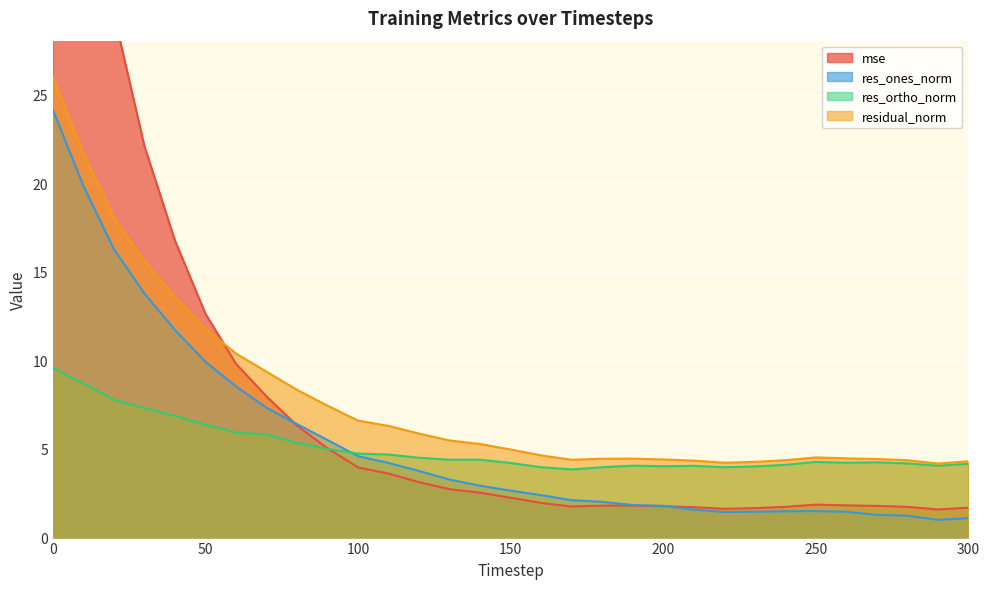

Reading right to left, what are all the values shown in this chart?

mse: 1.7	1.6	1.7	1.8	1.8	1.9	1.7	1.7	1.6	1.7	1.8	1.8	1.8	1.8	2.0	2.2	2.5	2.7	3.1	3.6	4.0	5.0	6.3	8.0	9.8	12.6	16.8	22.1	29.6	42.7	61.3
res_ones_norm: 1.1	1.0	1.2	1.3	1.5	1.5	1.5	1.5	1.4	1.6	1.8	1.8	2.0	2.1	2.4	2.6	2.9	3.3	3.8	4.2	4.6	5.5	6.4	7.3	8.5	9.9	11.7	13.8	16.3	19.8	24.1
res_ortho_norm: 4.2	4.1	4.2	4.2	4.2	4.3	4.1	4.0	4.0	4.0	4.0	4.1	4.0	3.8	4.0	4.2	4.4	4.4	4.5	4.7	4.7	5.0	5.3	5.8	5.9	6.4	6.9	7.3	7.8	8.7	9.6
residual_norm: 4.3	4.2	4.4	4.4	4.5	4.5	4.4	4.3	4.2	4.3	4.4	4.5	4.5	4.4	4.6	5.0	5.3	5.5	5.9	6.3	6.6	7.4	8.3	9.4	10.4	11.8	13.6	15.6	18.0	21.7	26.0